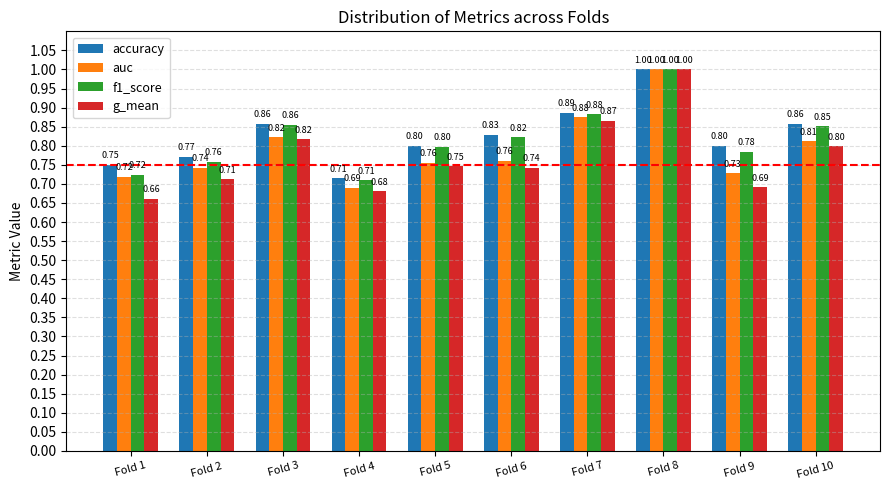

Which category has the highest value in the auc series?

Fold 8